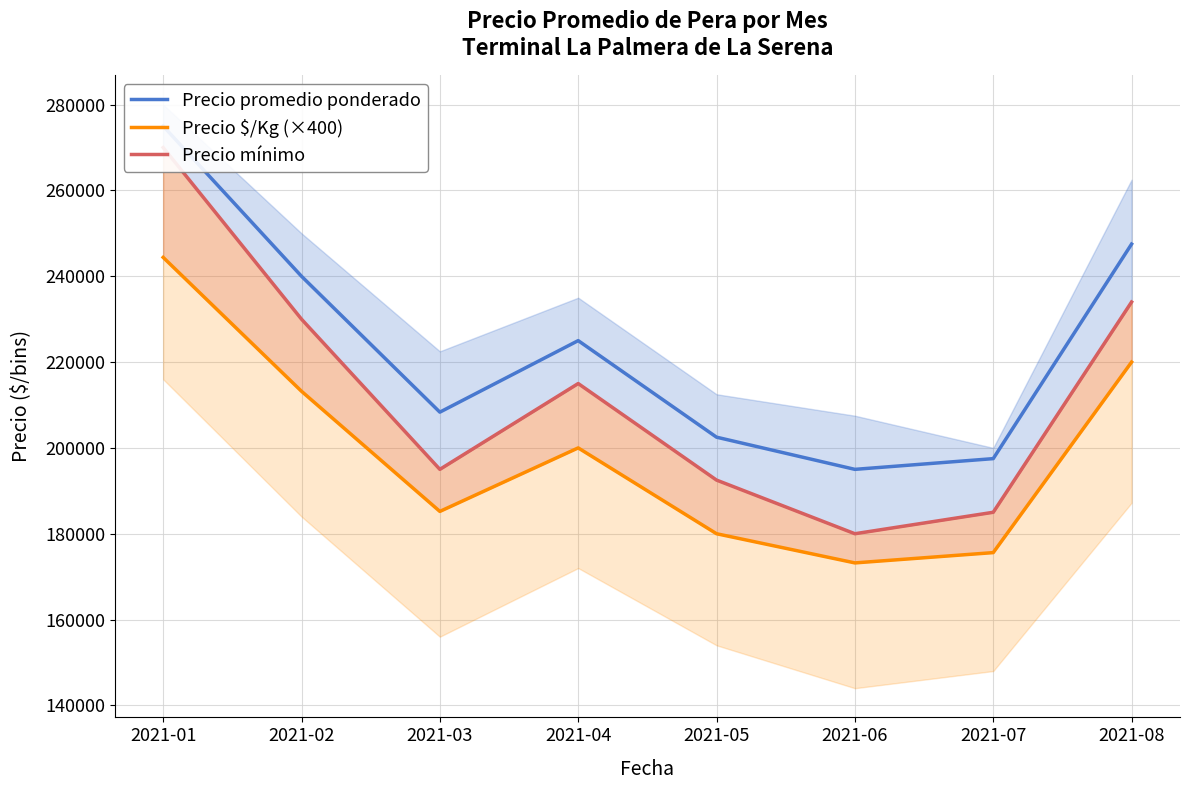

Is this an area chart (filled region under the line)?

No